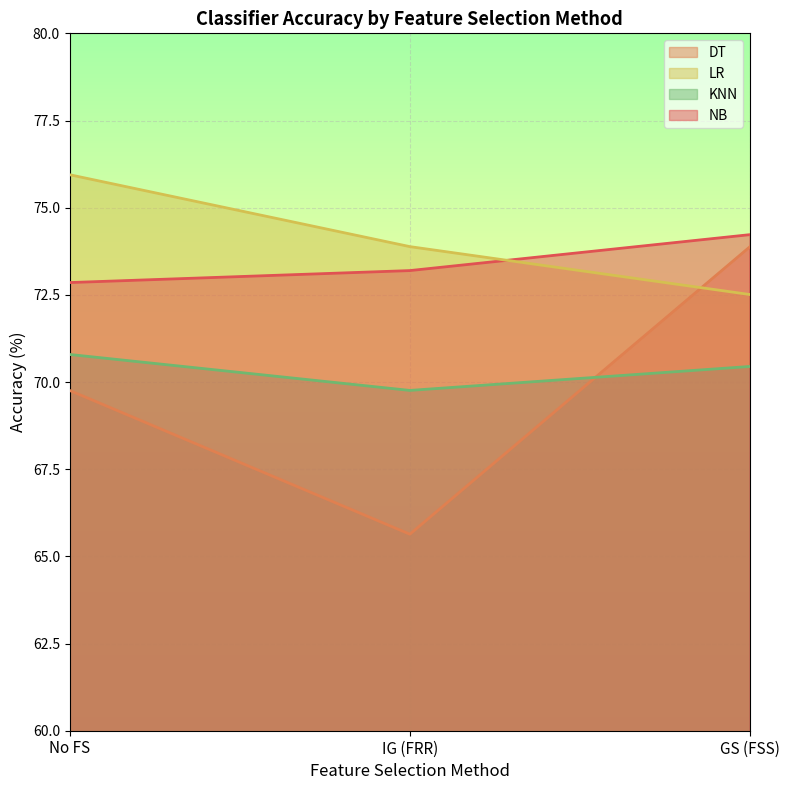

What position from the left is GS (FSS)?

3